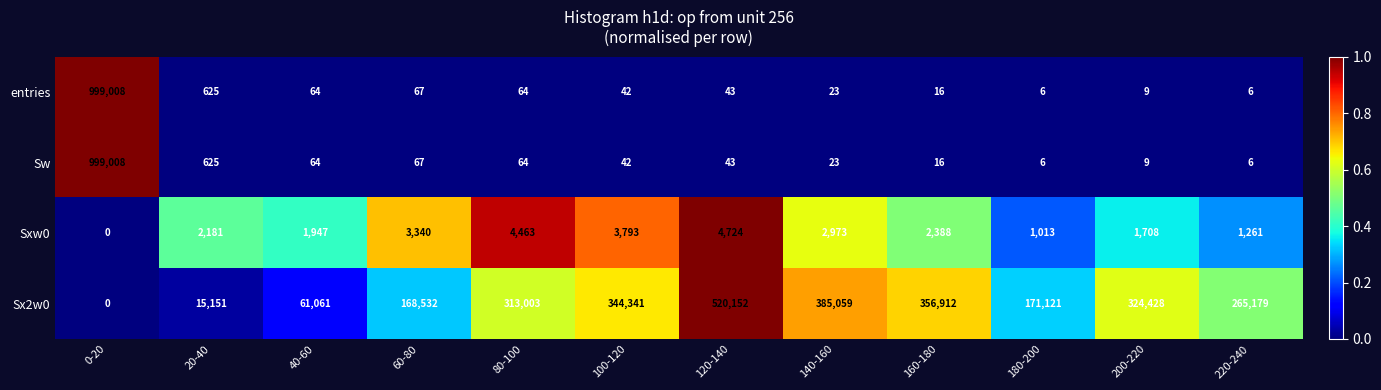

What is the spread (max minus min) of values at 140-160?

385036